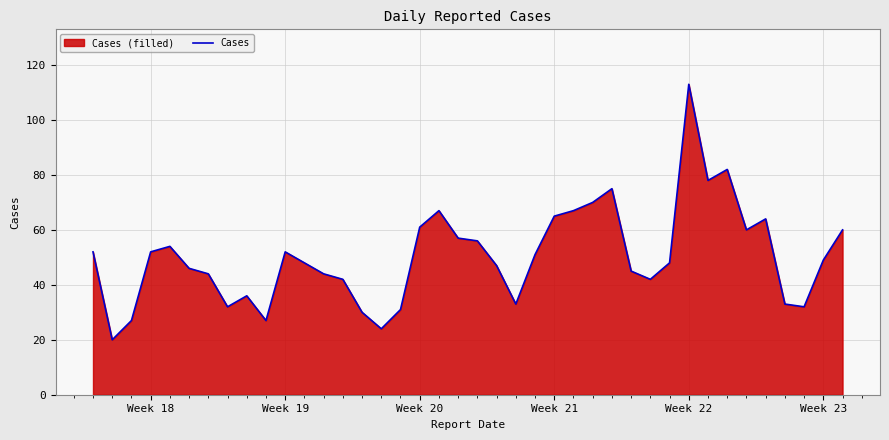

How many lines are shown in the chart?

1